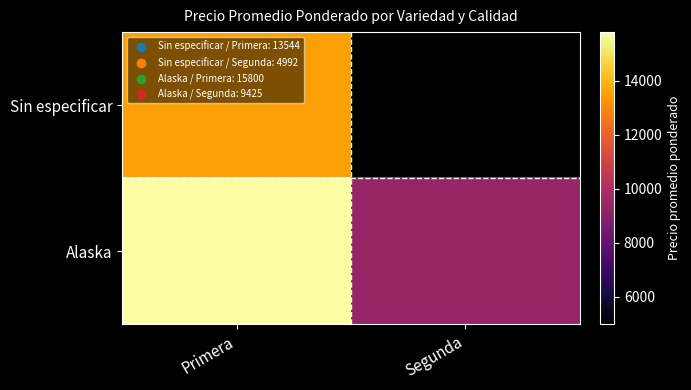

What is the spread (max minus min) of values at Primera?

2256.2